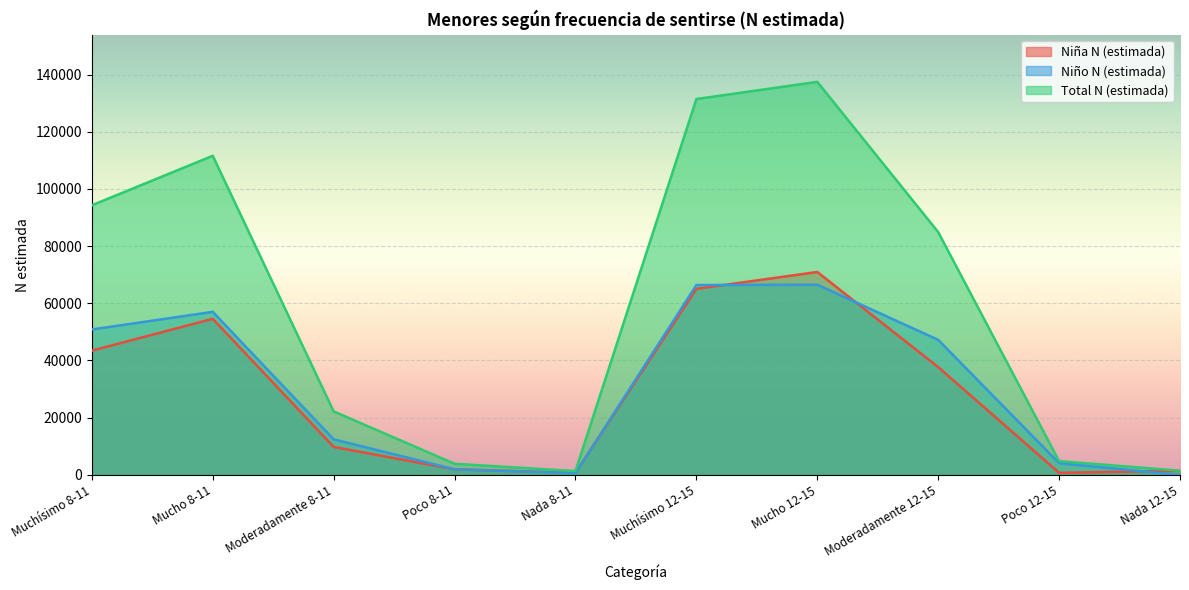

Is it true that Niño N (estimada) equals 50840 at Muchísimo 8-11?

True